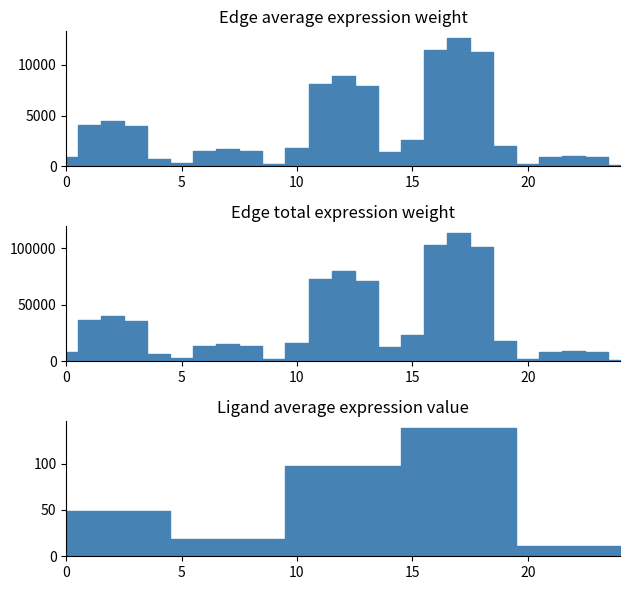

What is the difference between the maximum and minimum values in the Ligand average expression value series?

127.9